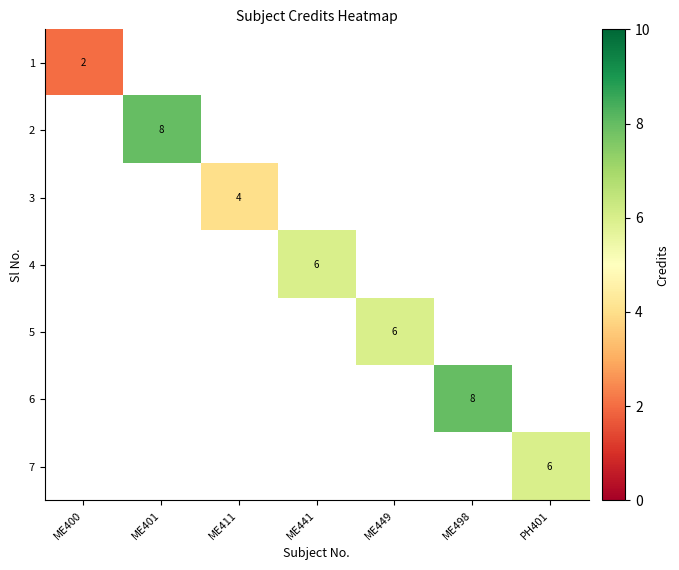

How many series are shown in this chart?

7